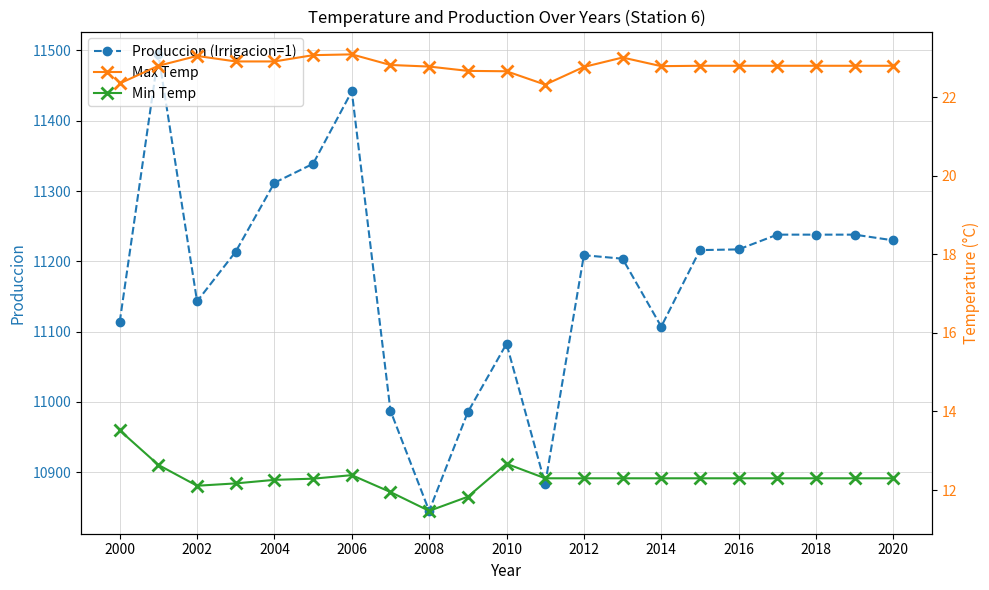

True or false: Max Temp and Min Temp cross at least once.

False